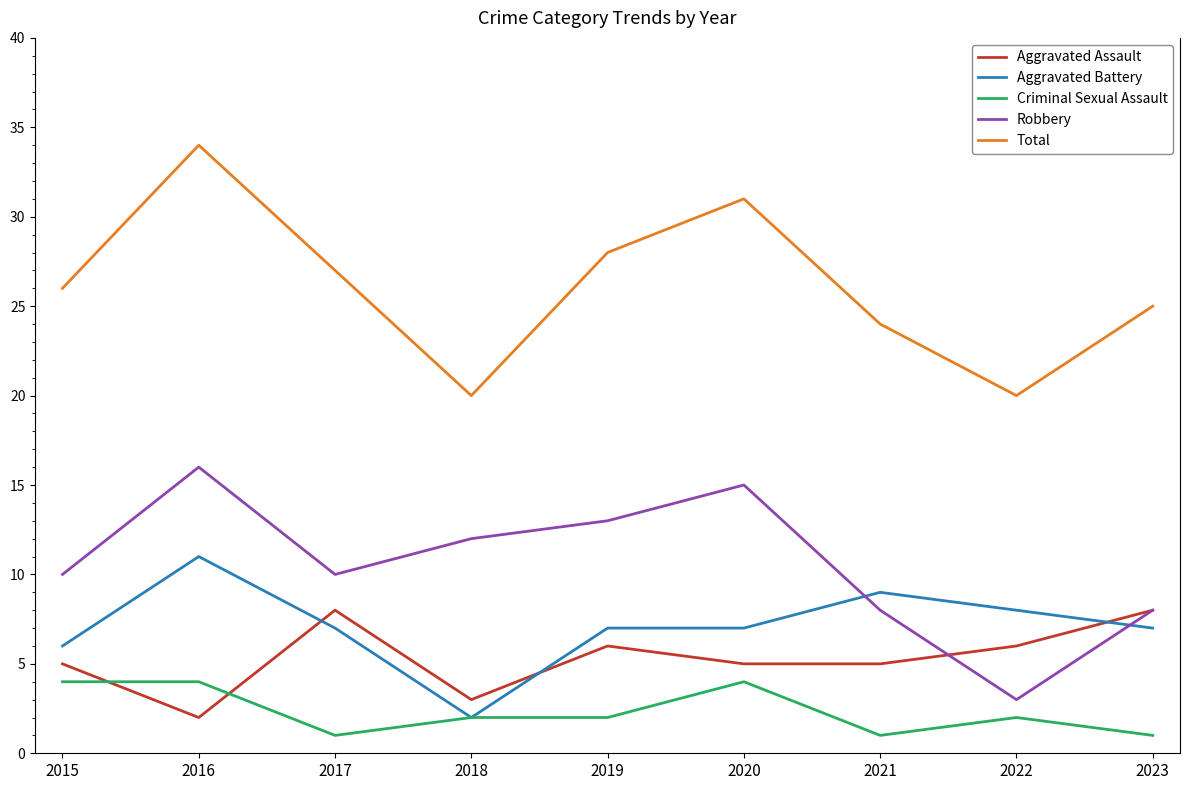

Reading left to right, list all the values displayed in this chart.

Aggravated Assault: 2015=5	2016=2	2017=8	2018=3	2019=6	2020=5	2021=5	2022=6	2023=8
Aggravated Battery: 2015=6	2016=11	2017=7	2018=2	2019=7	2020=7	2021=9	2022=8	2023=7
Criminal Sexual Assault: 2015=4	2016=4	2017=1	2018=2	2019=2	2020=4	2021=1	2022=2	2023=1
Robbery: 2015=10	2016=16	2017=10	2018=12	2019=13	2020=15	2021=8	2022=3	2023=8
Total: 2015=26	2016=34	2017=27	2018=20	2019=28	2020=31	2021=24	2022=20	2023=25